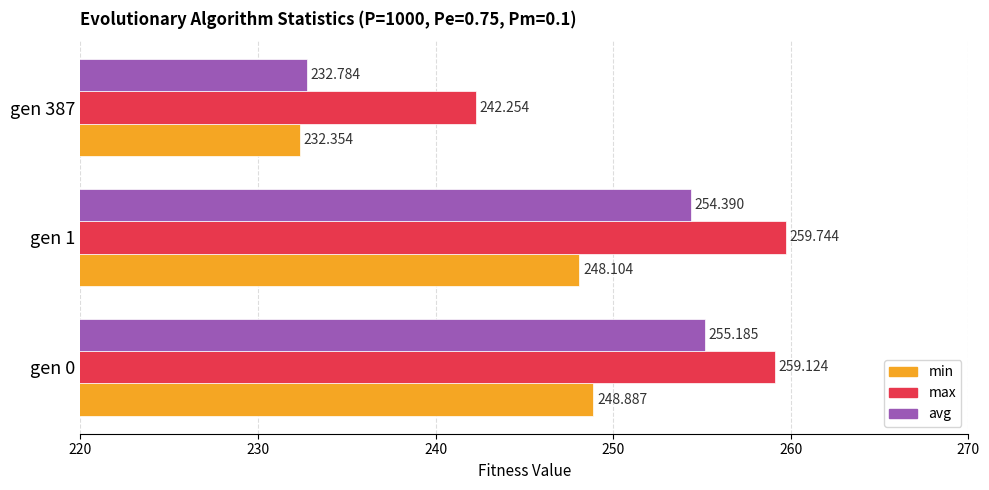

Is the value of avg at gen 0 greater than the value of max at gen 1?

No